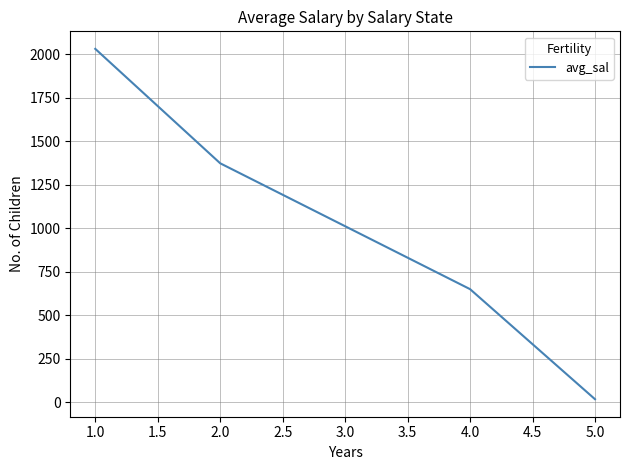

Is this an area chart (filled region under the line)?

No